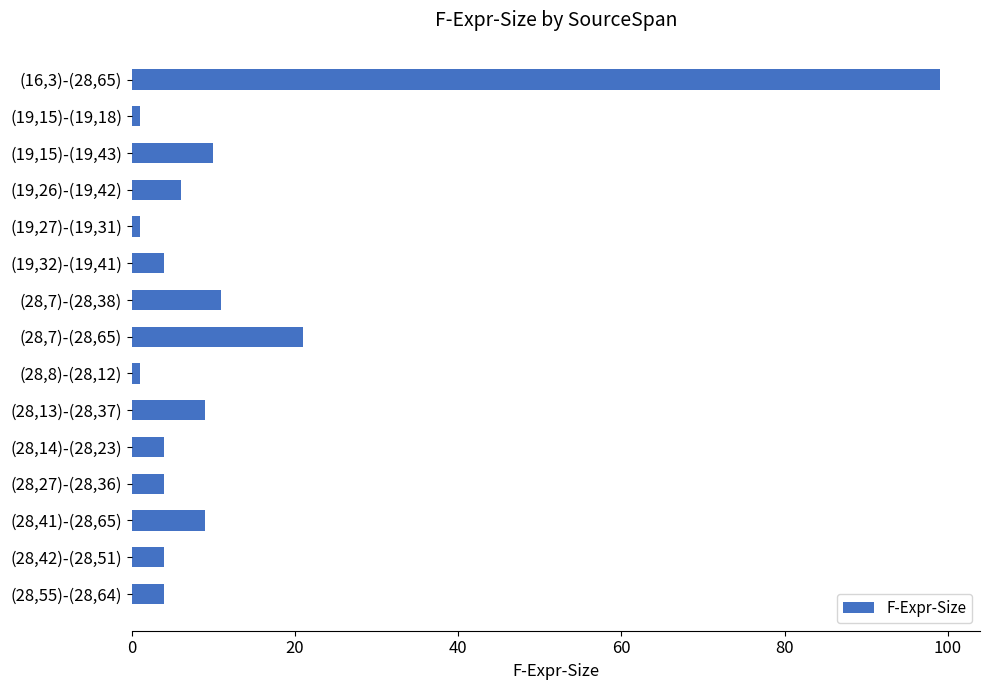

How many categories are shown in the chart?

15